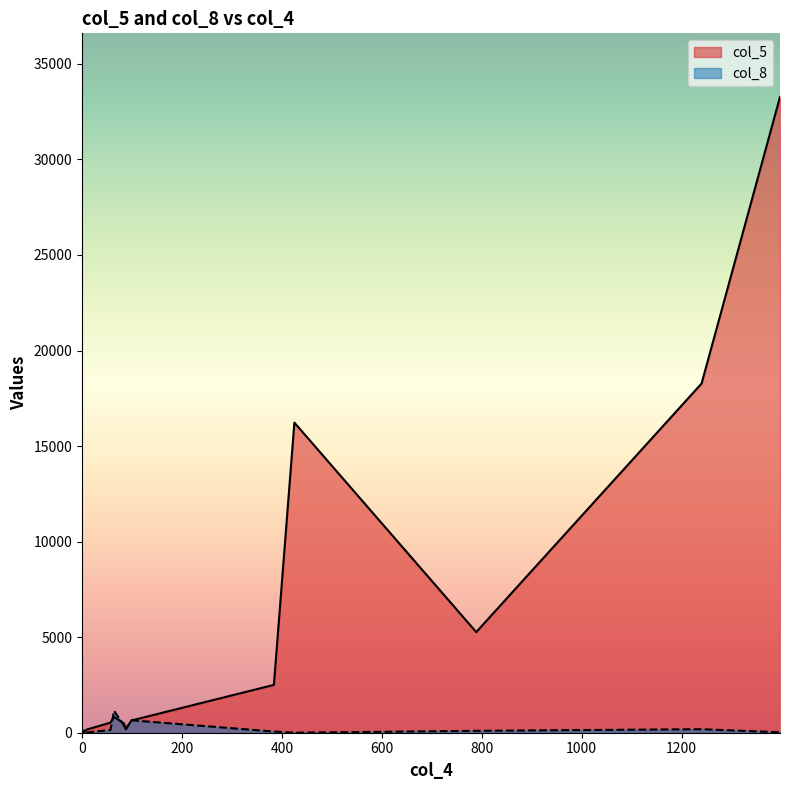

Between 99 and 0, which is larger?

99